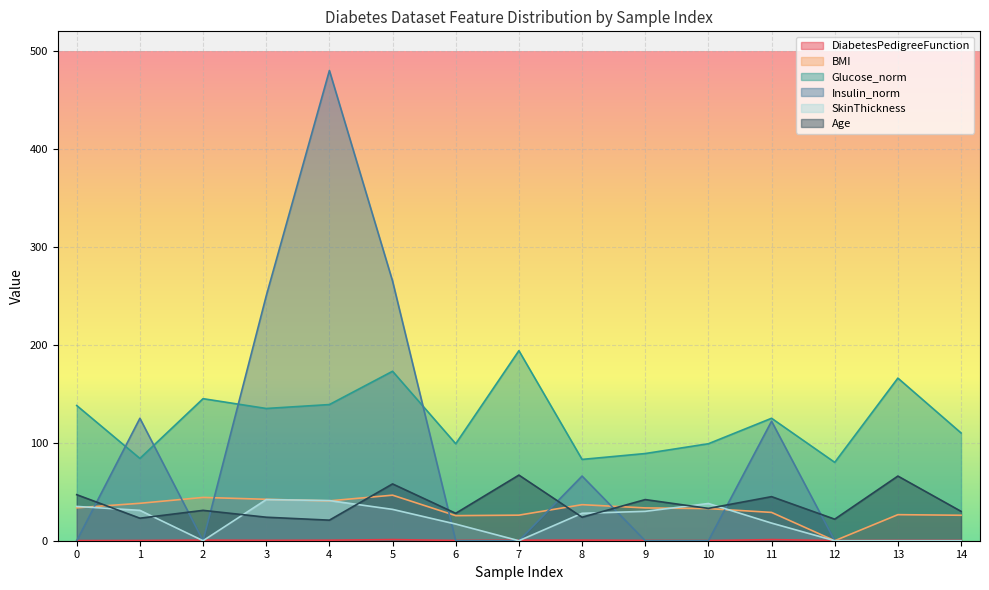

What is the value of the Age point at the 10th from the left?

42.0